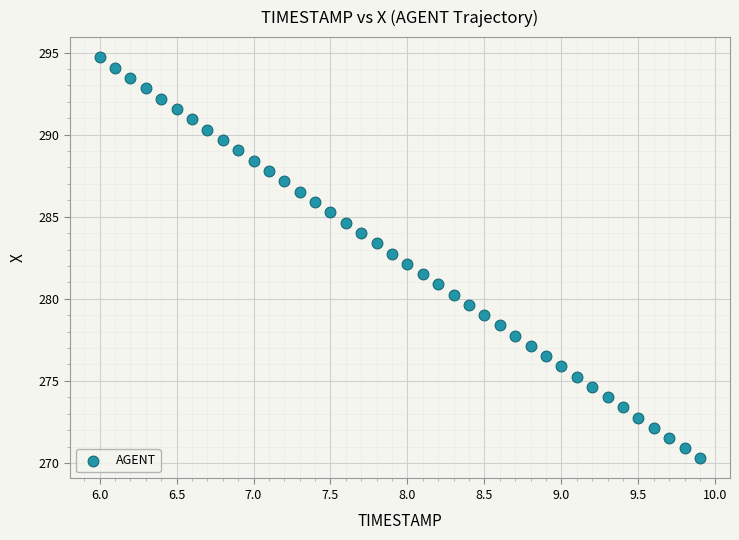

What is the range of X values (max minus min)?

3.9